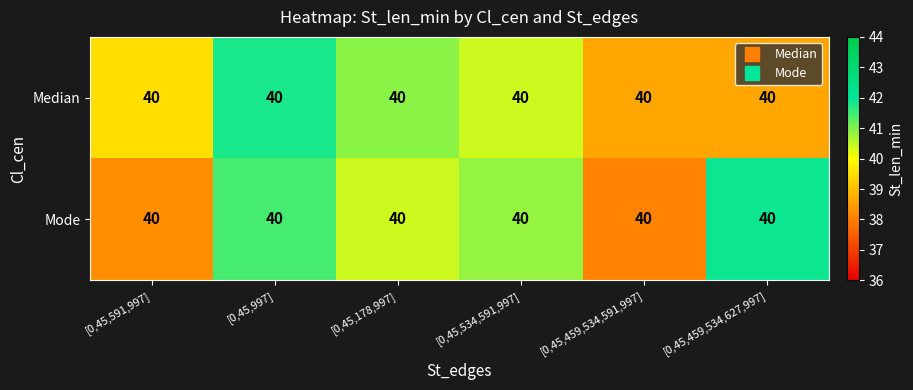

Which category has the lowest value across all series?

[0,45,459,534,591,997]